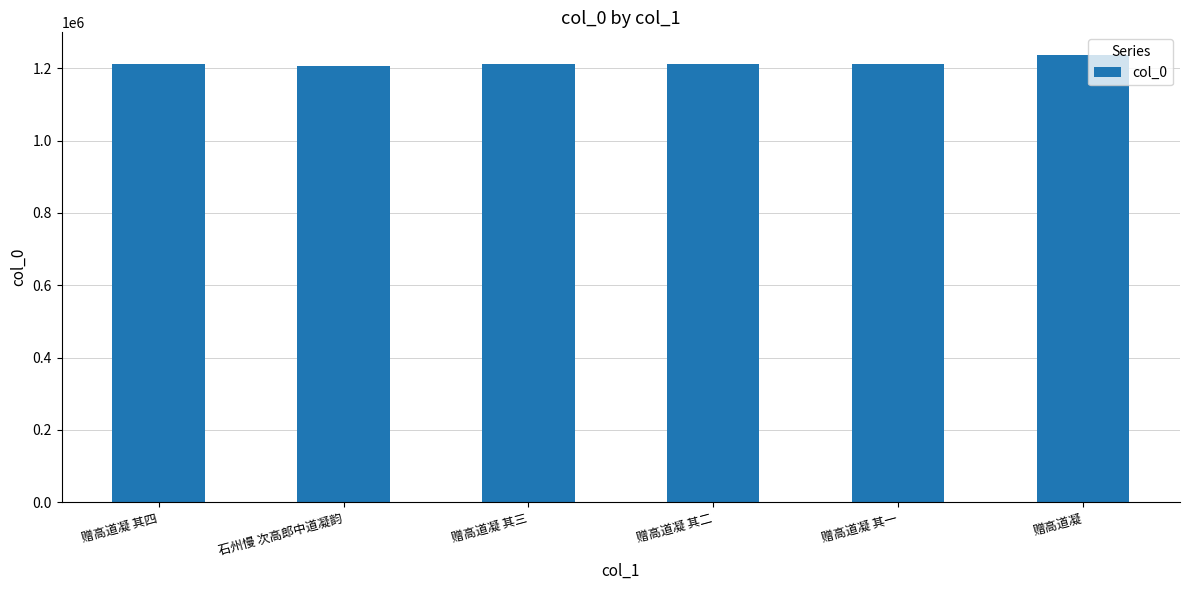

What is the smallest value displayed?

1207435